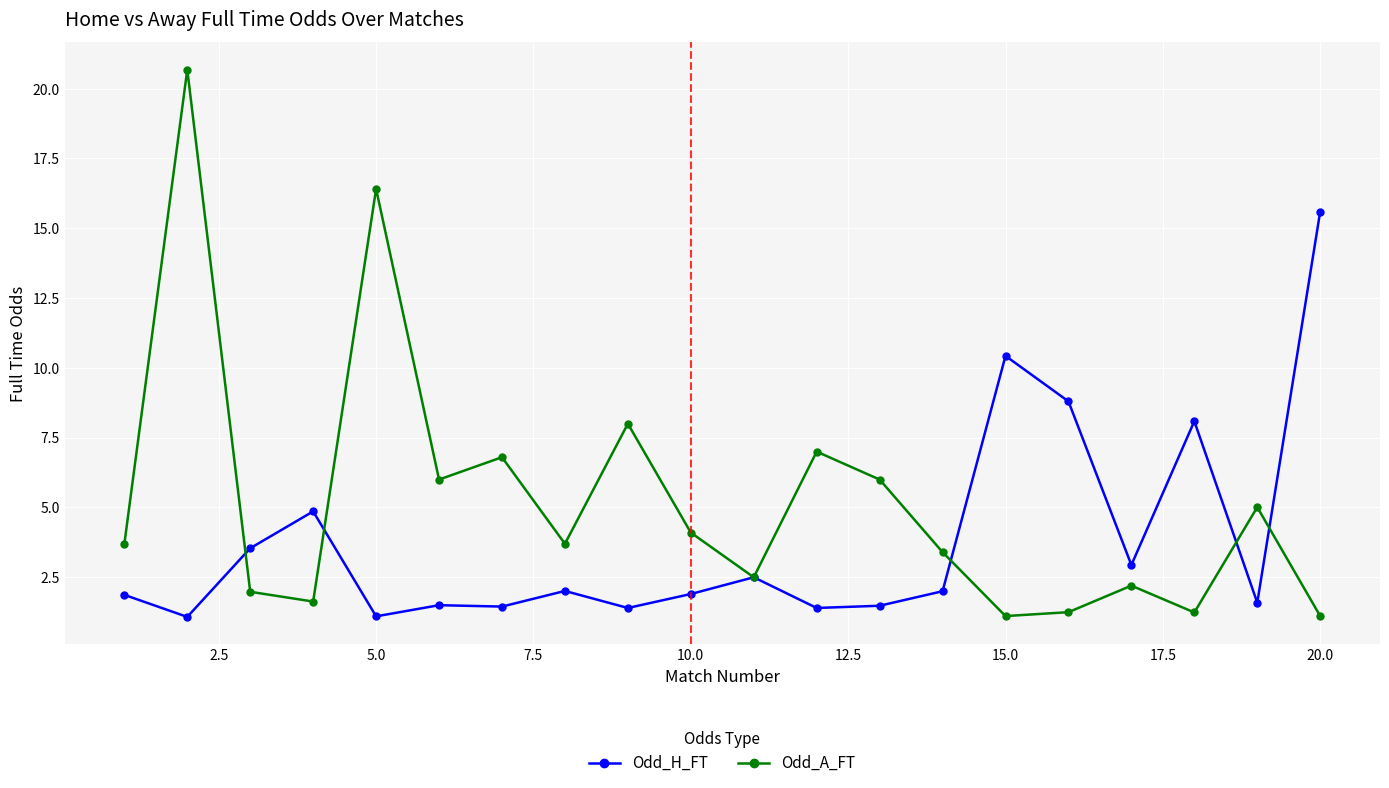

Which series has the widest spread of values?

Odd_A_FT